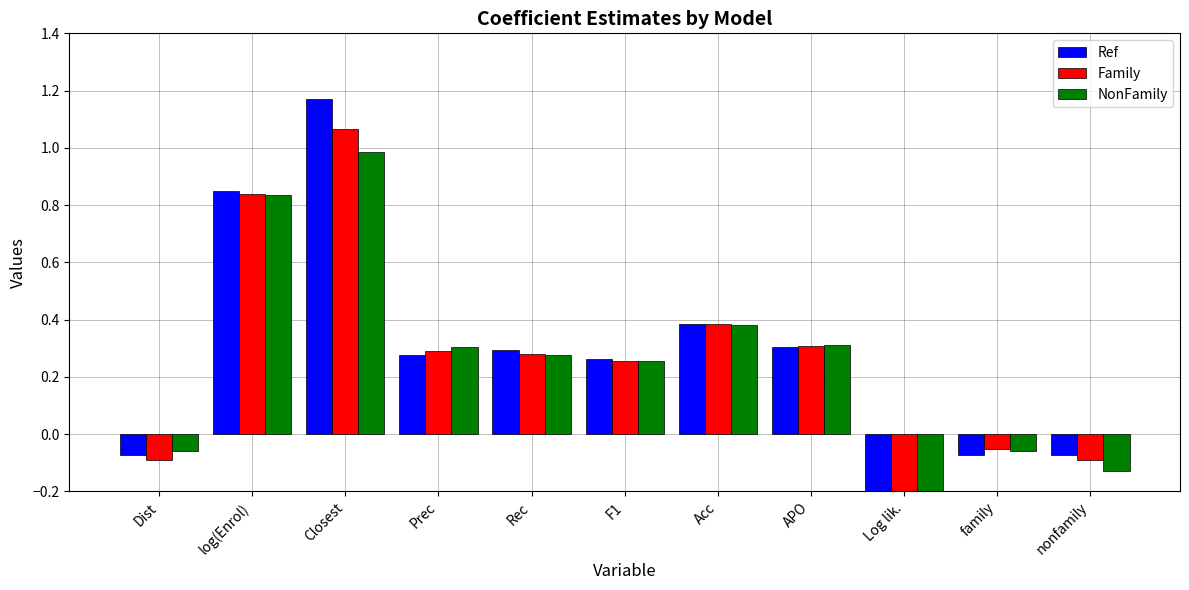

Which series has the largest total across all categories?

NonFamily